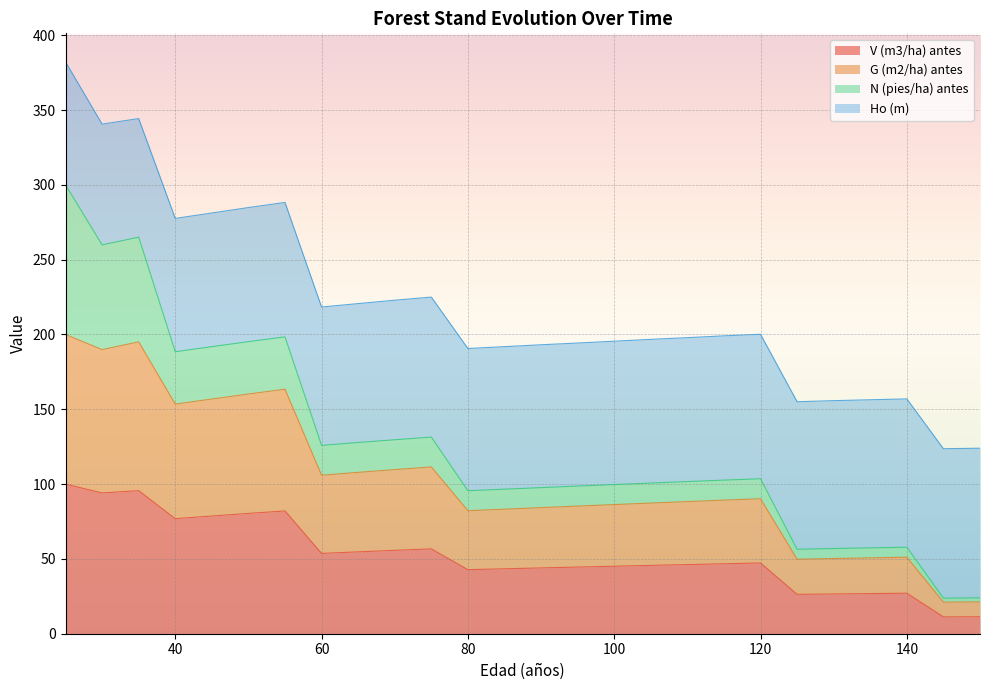

How many lines are shown in the chart?

4